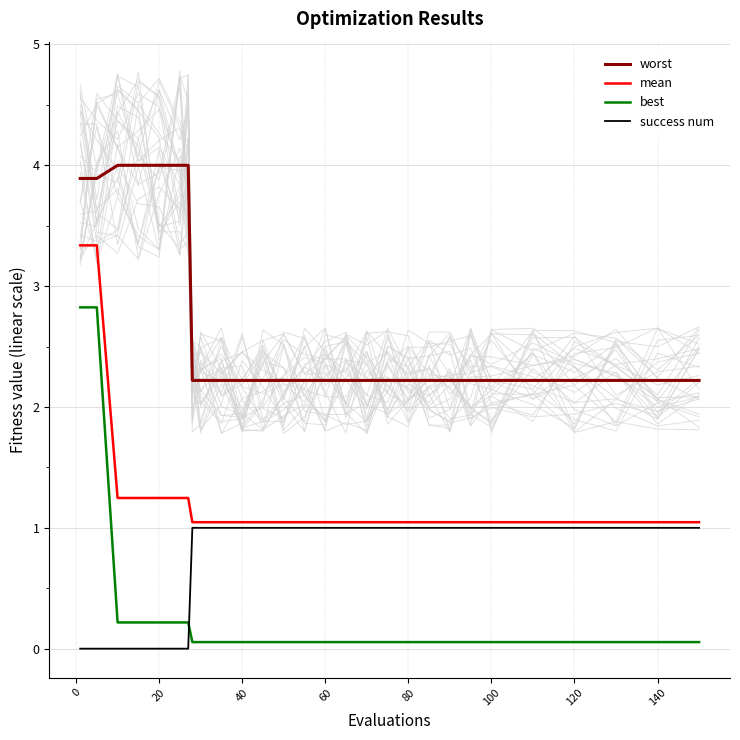

Reading right to left, what are all the values shown in this chart?

worst: 2.2	2.2	2.2	2.2	2.2	2.2	2.2	2.2	2.2	2.2	2.2	2.2	2.2	2.2	2.2	2.2	2.2	2.2	2.2	2.2	2.2	4.0	4.0	4.0	4.0	4.0	3.9	3.9
mean: 1.0	1.0	1.0	1.0	1.0	1.0	1.0	1.0	1.0	1.0	1.0	1.0	1.0	1.0	1.0	1.0	1.0	1.0	1.0	1.0	1.0	1.2	1.2	1.2	1.2	1.2	3.3	3.3
best: 0.1	0.1	0.1	0.1	0.1	0.1	0.1	0.1	0.1	0.1	0.1	0.1	0.1	0.1	0.1	0.1	0.1	0.1	0.1	0.1	0.1	0.2	0.2	0.2	0.2	0.2	2.8	2.8
success num: 1.0	1.0	1.0	1.0	1.0	1.0	1.0	1.0	1.0	1.0	1.0	1.0	1.0	1.0	1.0	1.0	1.0	1.0	1.0	1.0	1.0	0.0	0.0	0.0	0.0	0.0	0.0	0.0